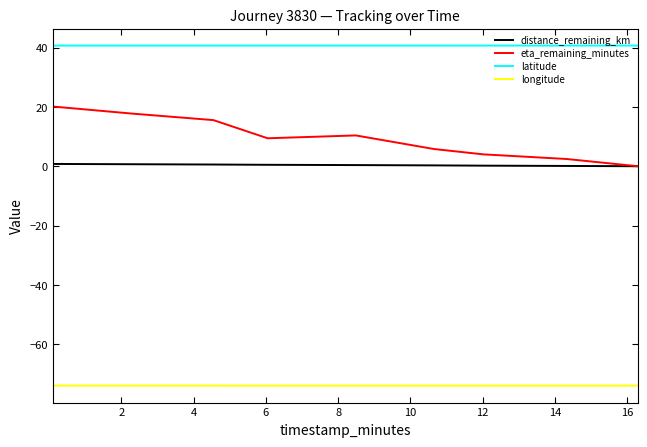

Rank the series by their maximum value, from lowest to highest.

longitude, distance_remaining_km, eta_remaining_minutes, latitude